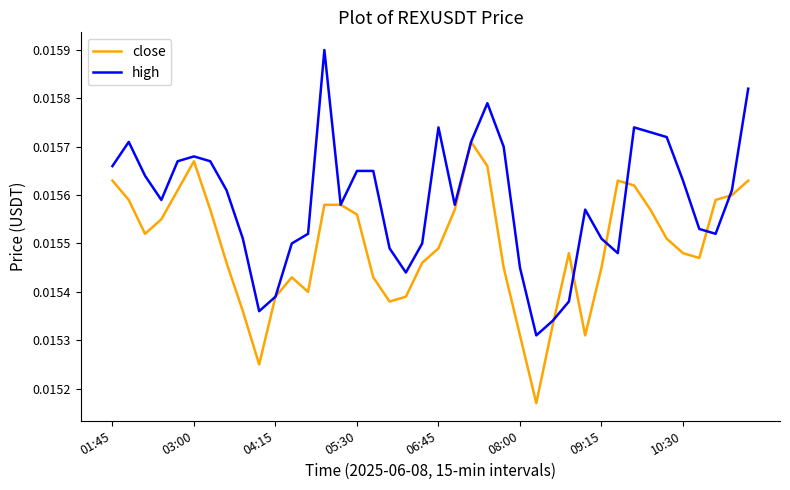

List the series in order of their peak value, lowest first.

close, high